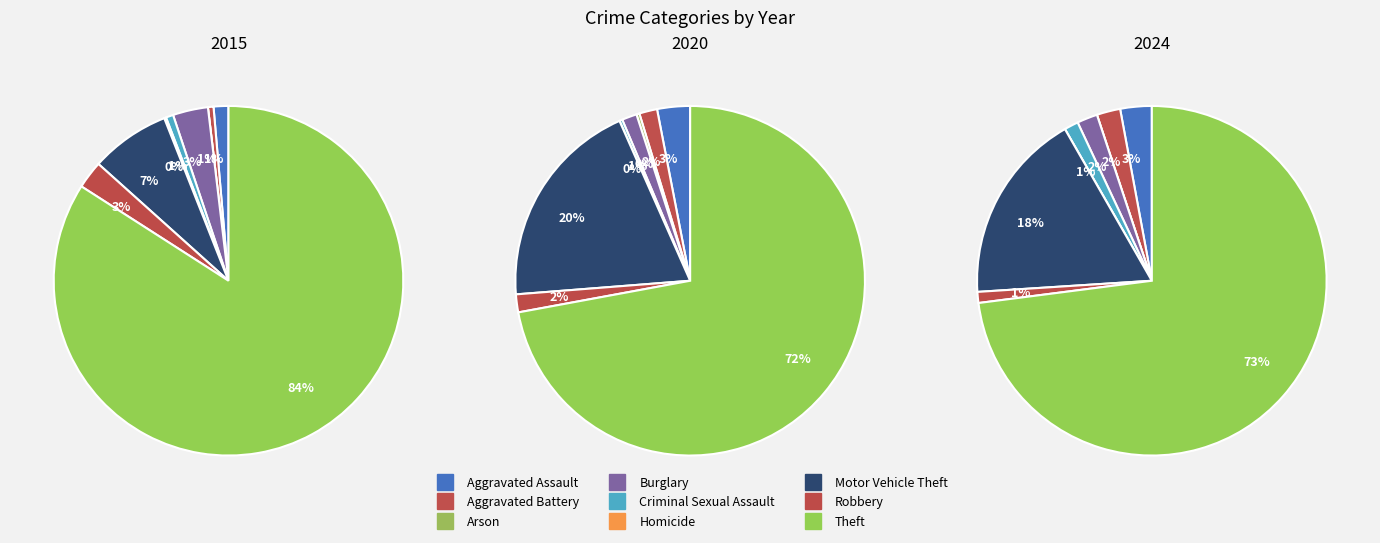

To the nearest percent, what is the difference between the largest and smallest slice percentages?

84%